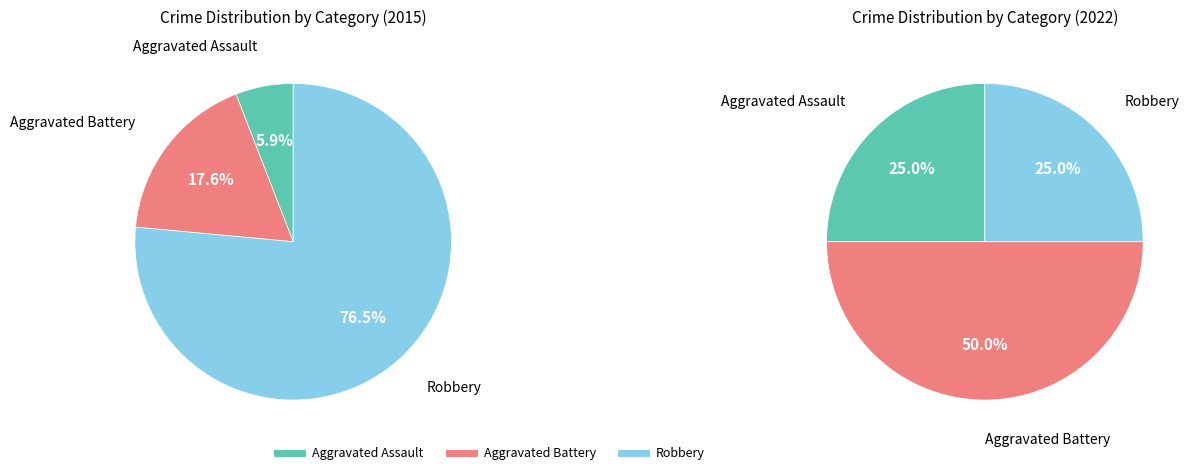

At Robbery, list the series in order from largest to smallest.

2015, 2022